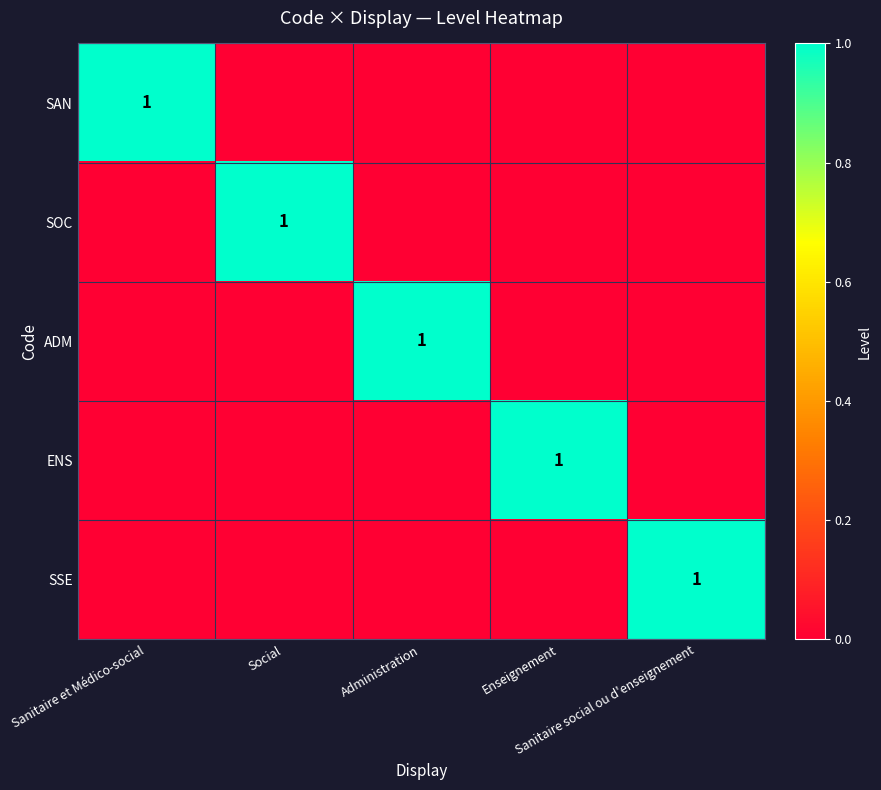

Which has a higher value, Sanitaire et Médico-social or Sanitaire social ou d'enseignement?

Sanitaire et Médico-social